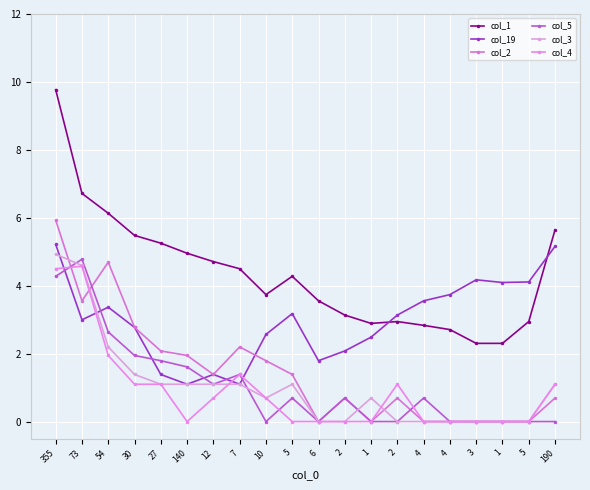

How many data points in col_2 are less than 1?

10